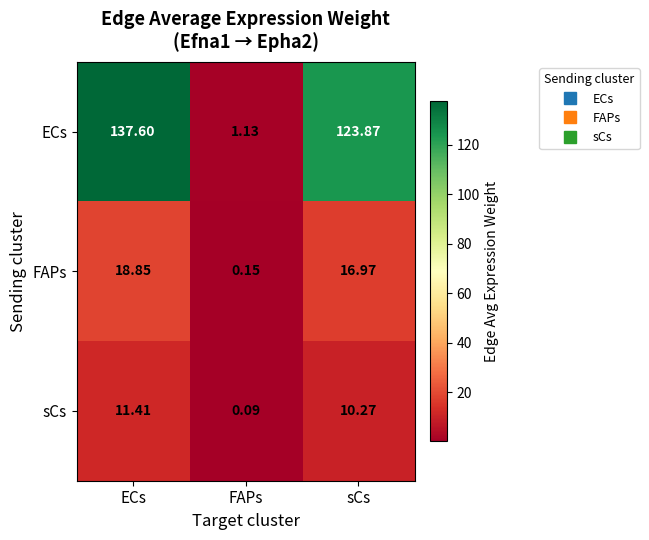

What is the total value across all series at ECs?

167.9